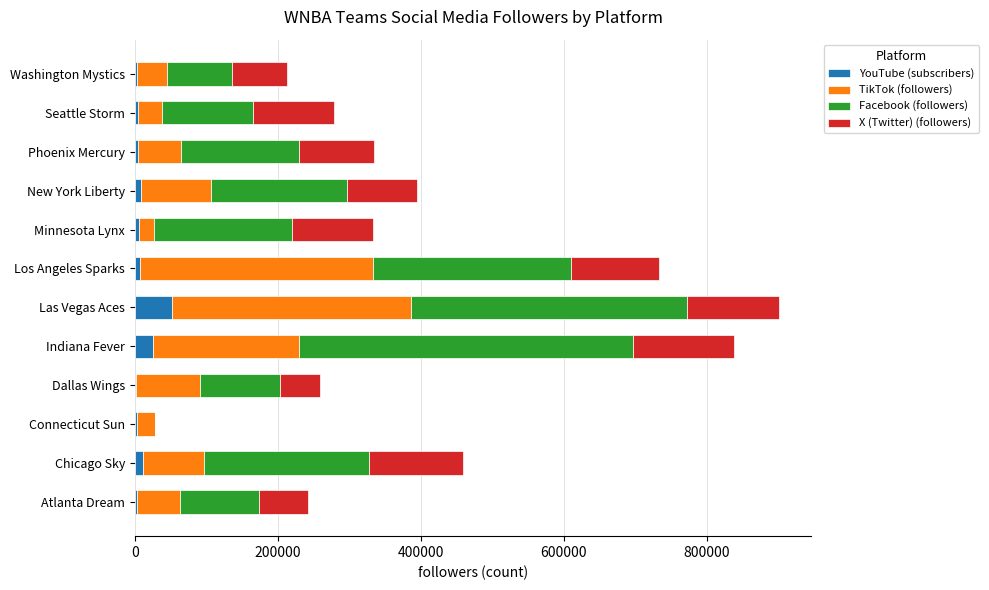

Which category has the highest value in the YouTube (subscribers) series?

Las Vegas Aces